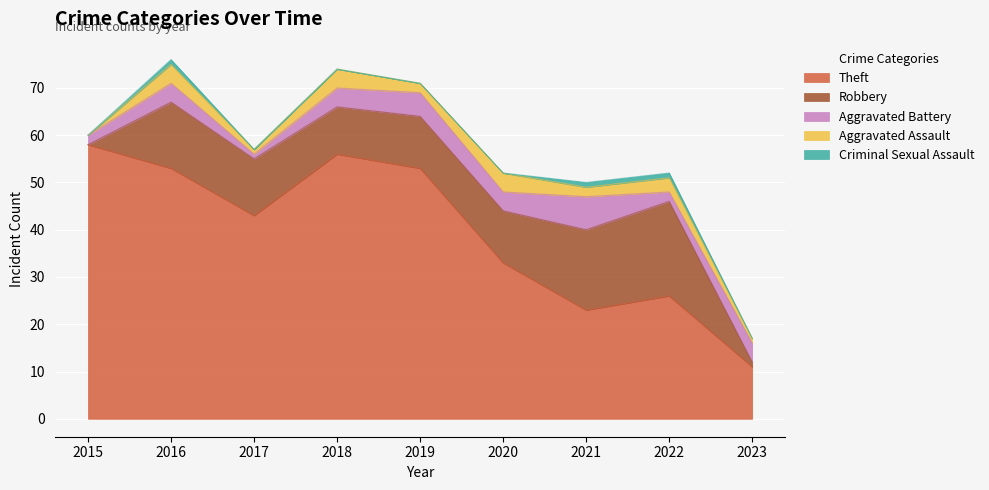

True or false: Robbery has a value of 12 at 2017.

True